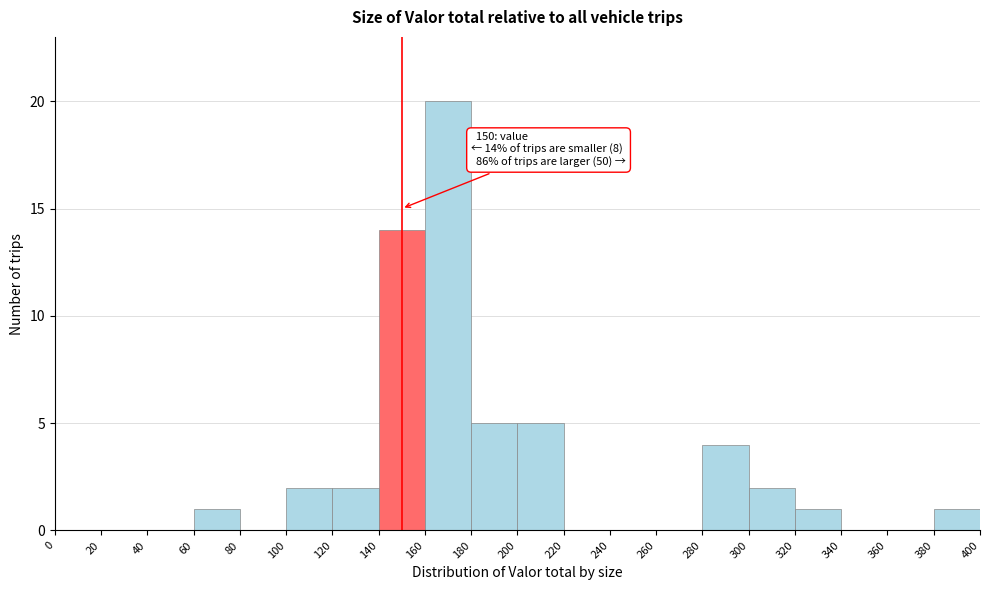

Over which range of the x-axis is the bar tallest?

160 to 180